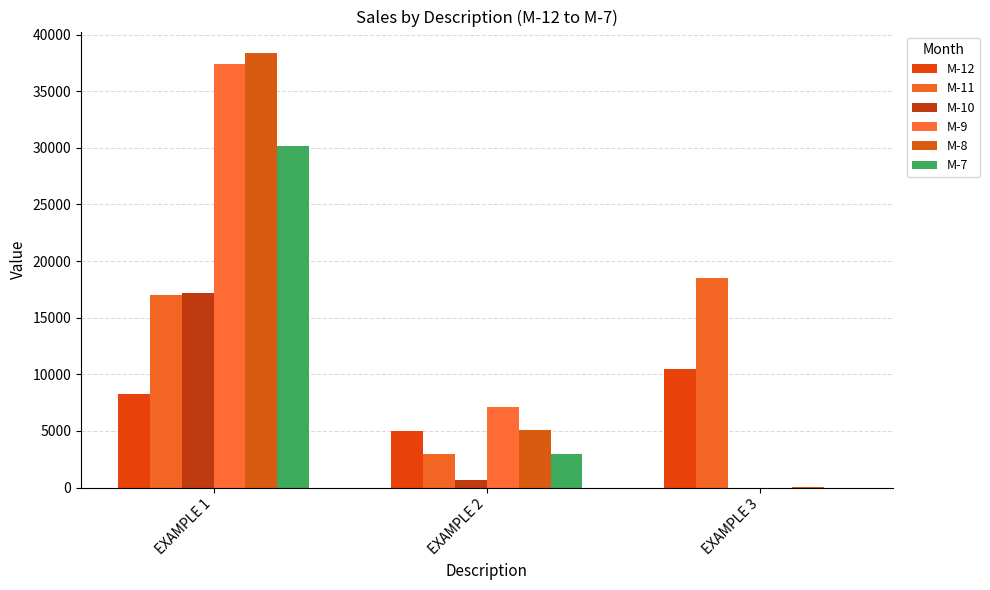

Are the bars grouped side by side (vs. stacked)?

Yes